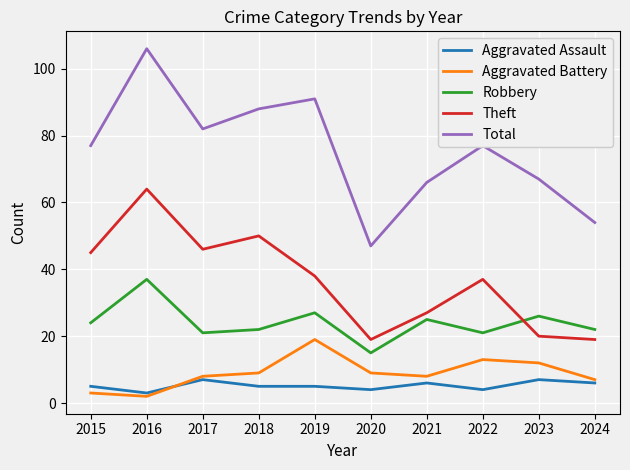

True or false: Aggravated Battery has more than 2 points higher than both neighbors.

False